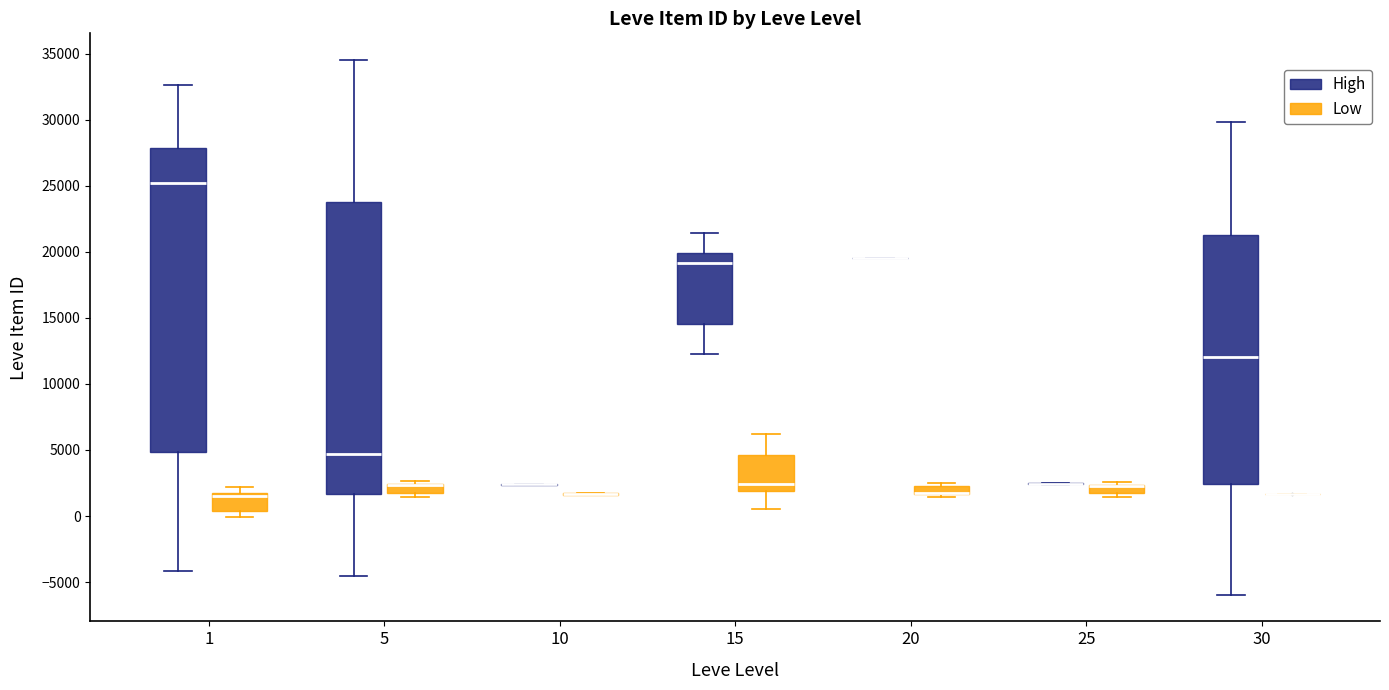

Where is the upper edge of the box for 15 (Low) on the y-axis? The values are not printed on the chart, so give them approximately, as read against the axis.

4500